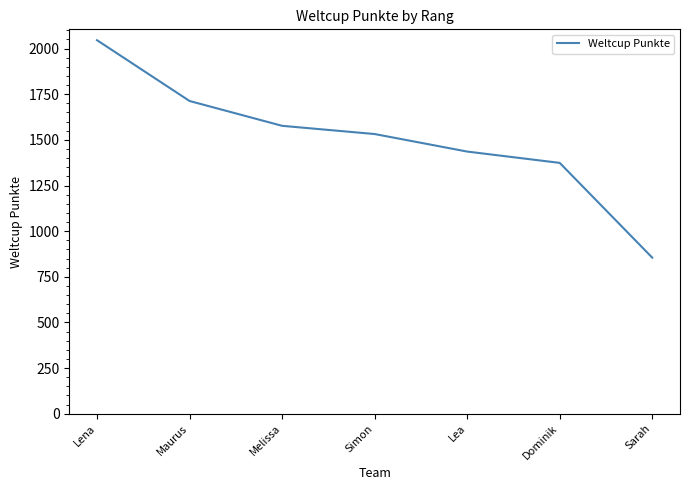

Reading left to right, transcribe all the data shown in this chart.

Lena=2046	Maurus=1713	Melissa=1577	Simon=1532	Lea=1436	Dominik=1374	Sarah=855